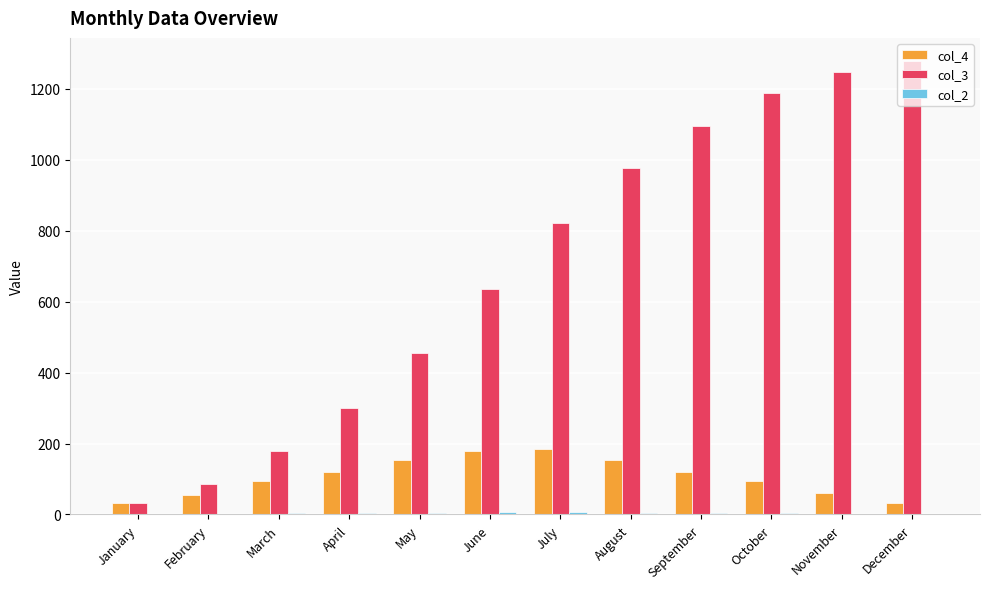

How many categories are shown in the chart?

12